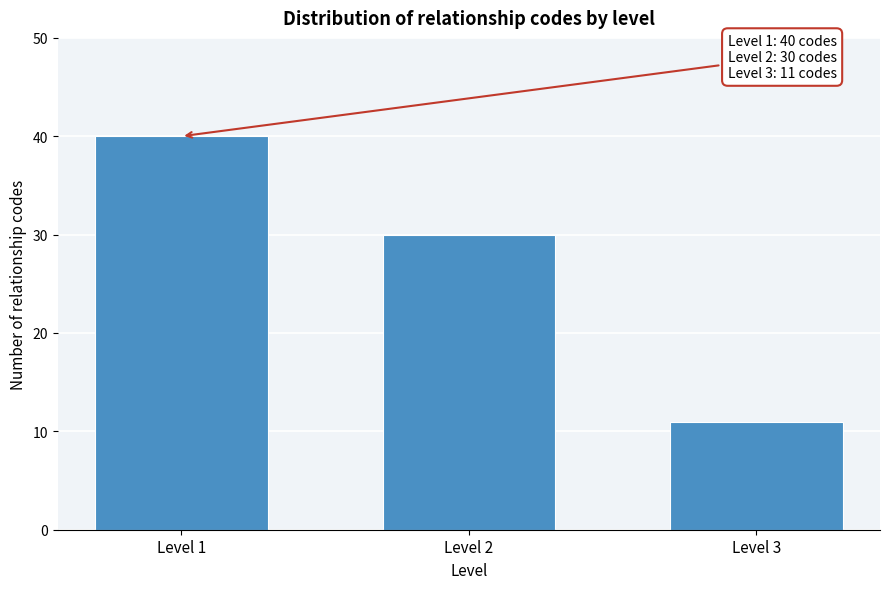

Reading left to right, extract all data points from this chart.

Level 1=40	Level 2=30	Level 3=11